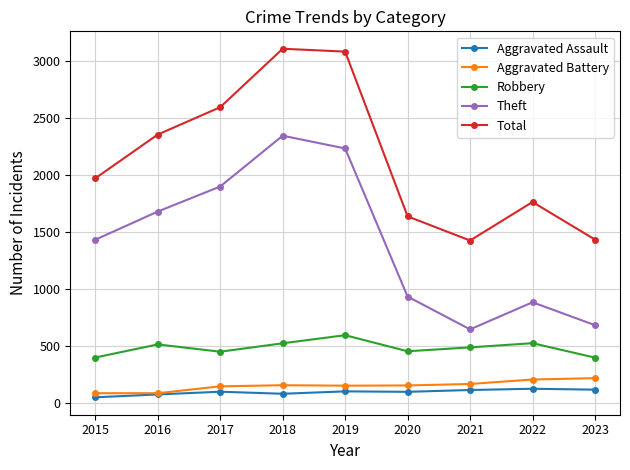

In Theft, how many points are higher than both neighbors (excluding endpoints)?

2